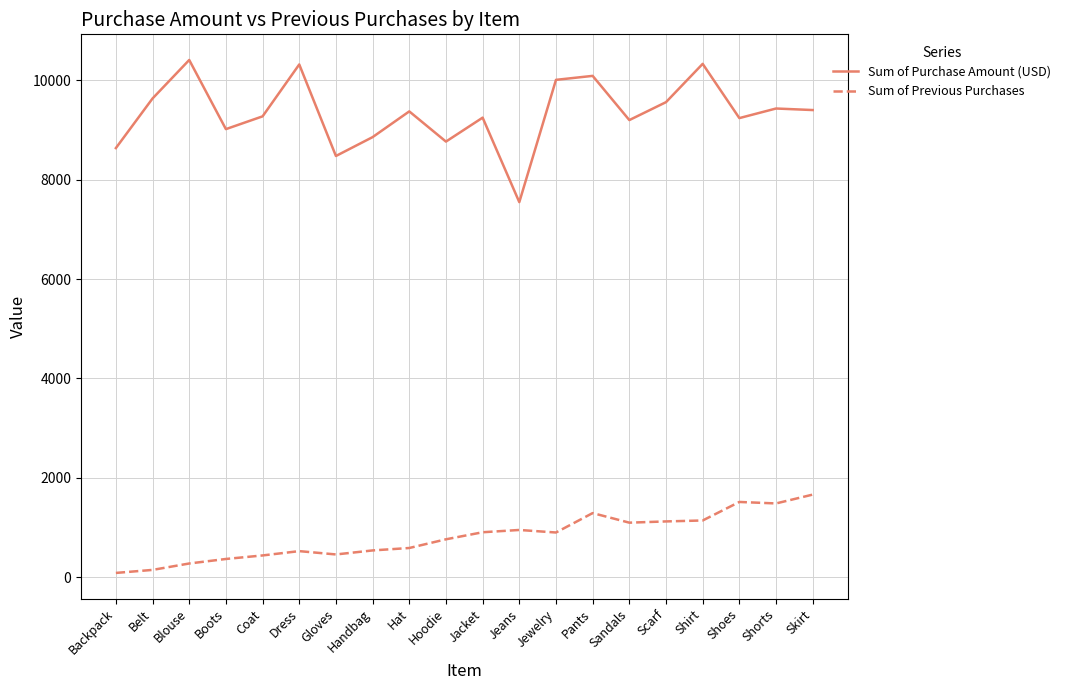

In Sum of Previous Purchases, how many points are higher than both neighbors (excluding endpoints)?

4